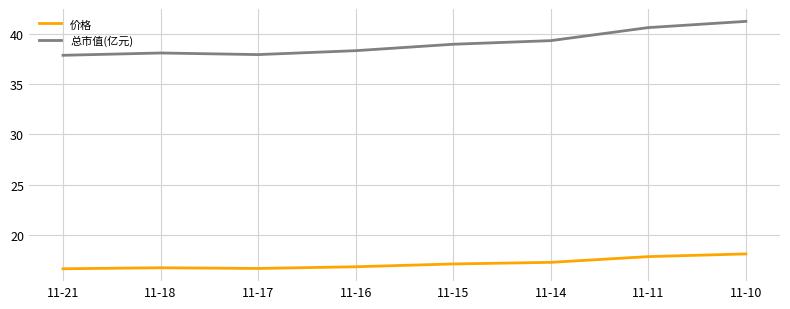

Which series has the largest range (max minus min)?

总市值(亿元)